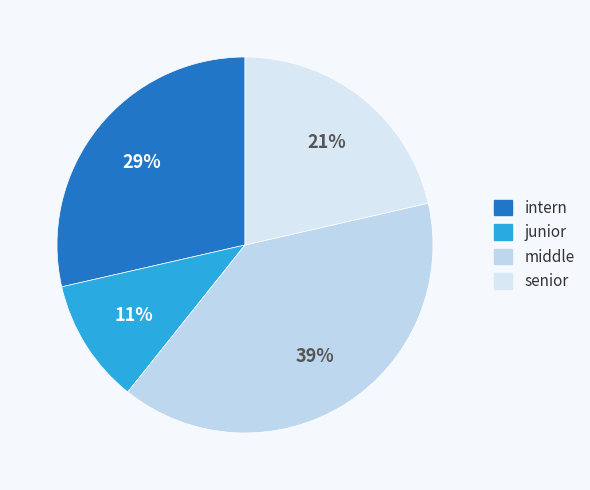

How many slices are in this pie chart?

4